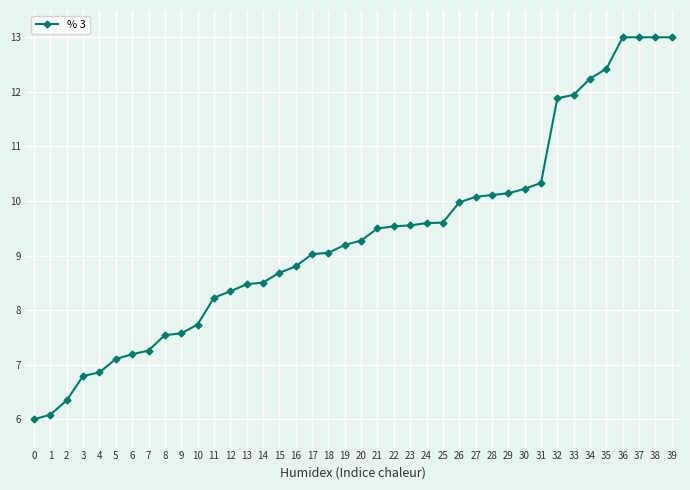

What is the change in value from 8 to 23?

+2.0